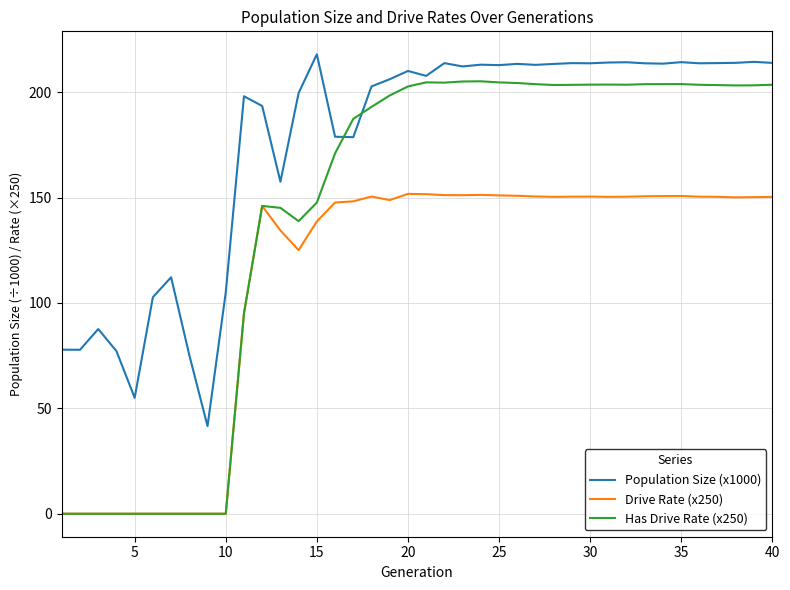

True or false: Drive Rate (x250) and Population Size (x1000) intersect in this chart.

False